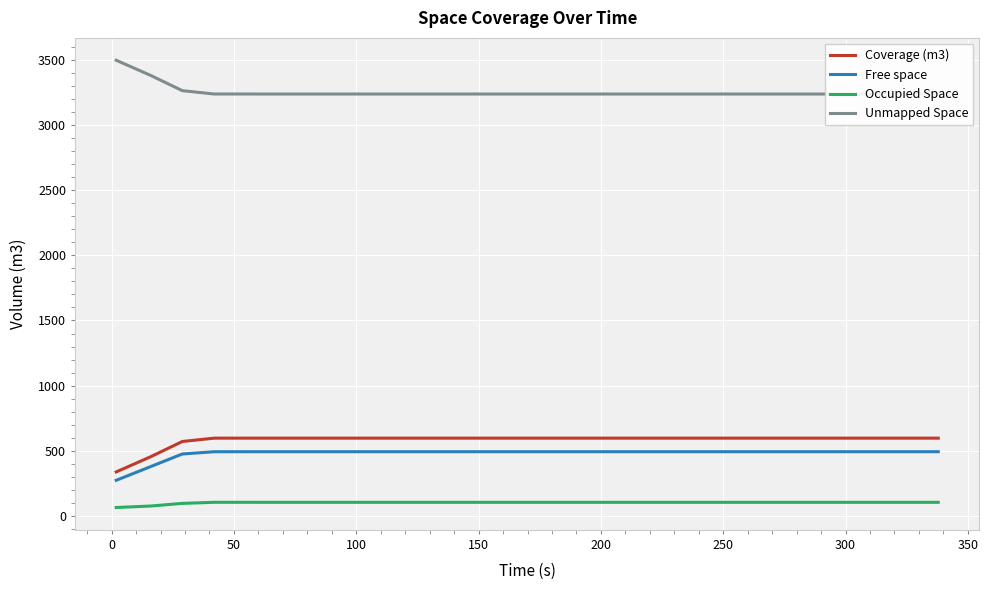

What is the difference between the maximum and minimum values in the Coverage (m3) series?

259.2